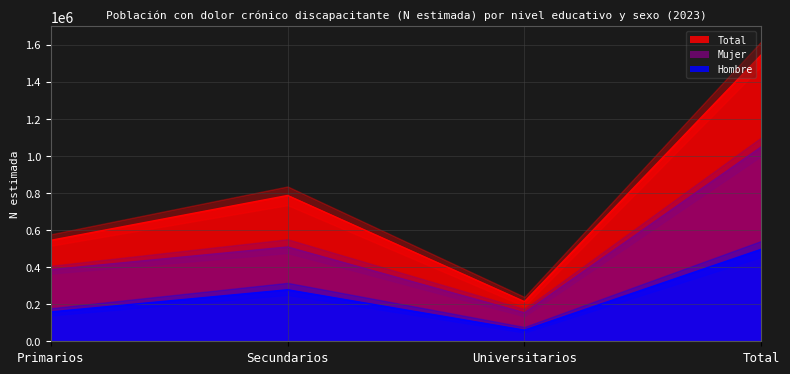

Rank the categories by Mujer value from highest to lowest.

Total, Secundarios, Primarios, Universitarios